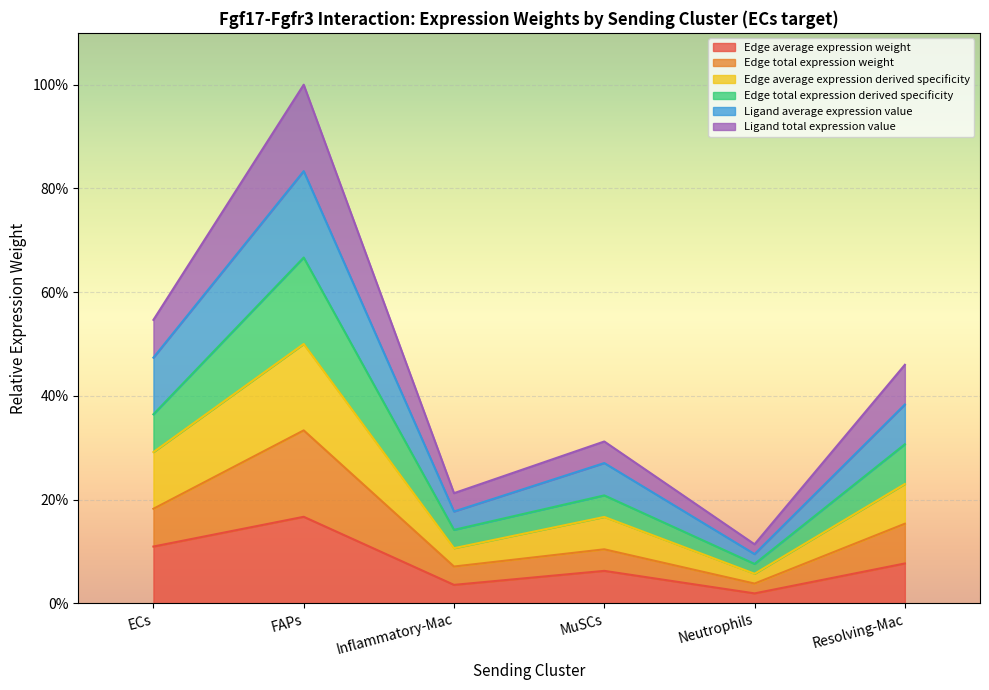

What is the label of the 6th point from the right?

ECs